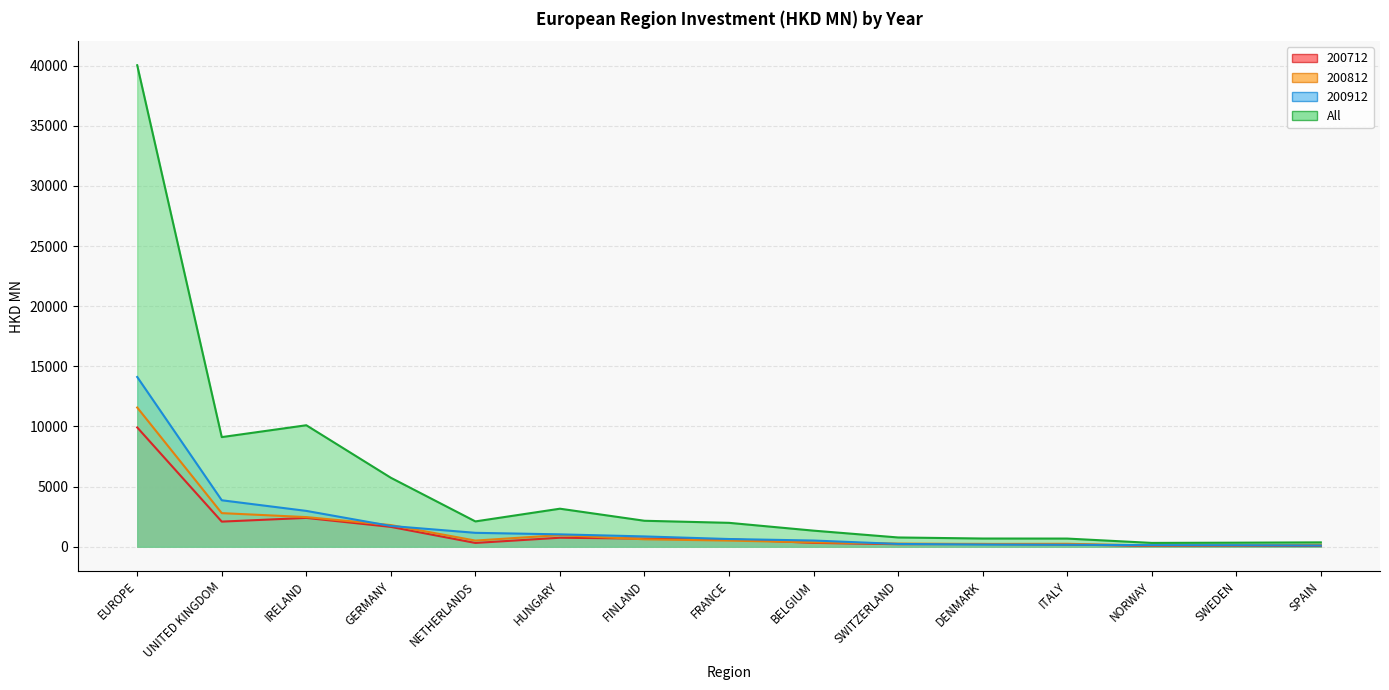

How many distinct data groups are displayed?

4